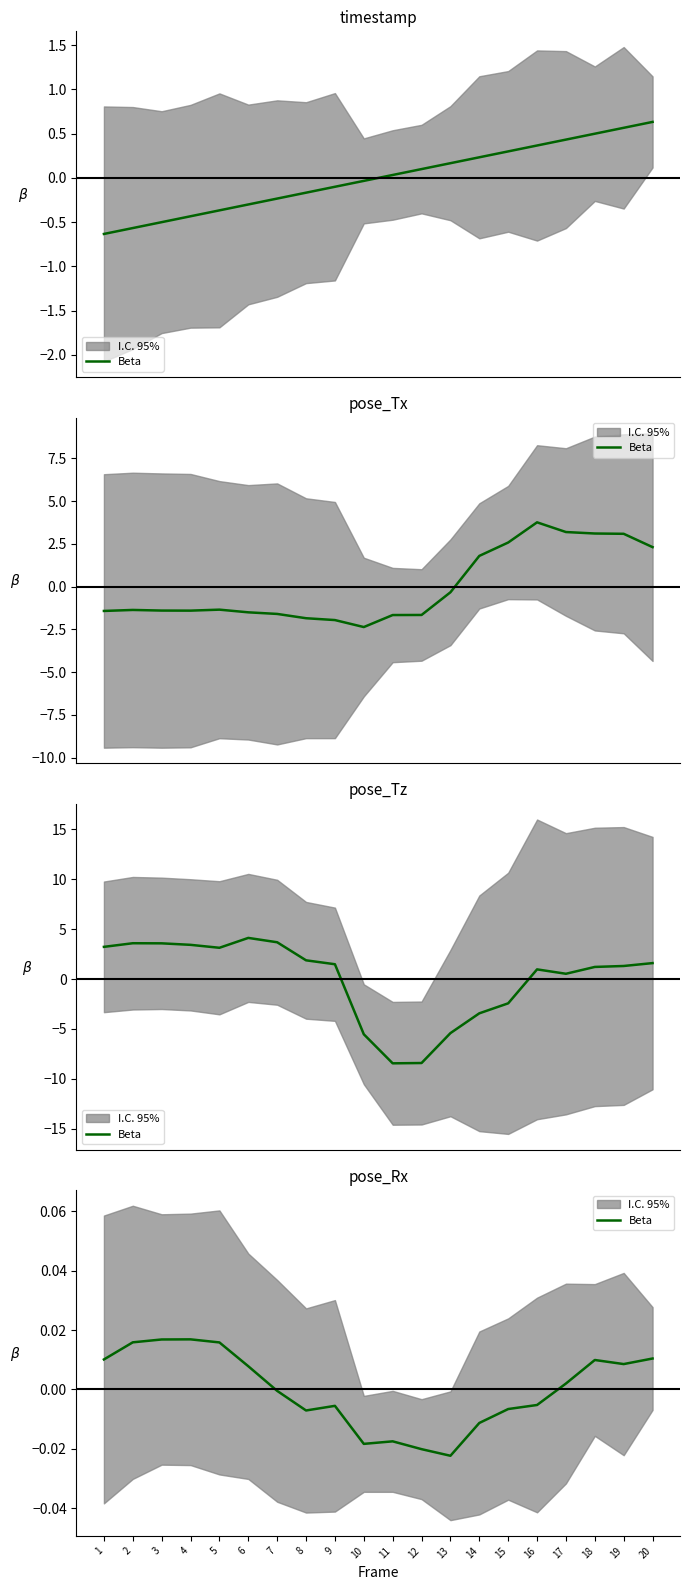

How many negative values are there?

10